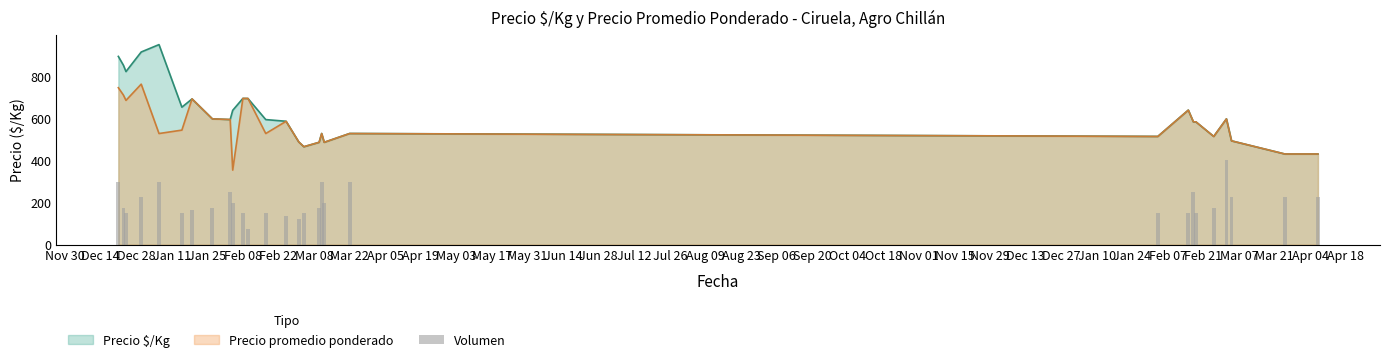

What is the value of the 5th bar from the left?

300.0